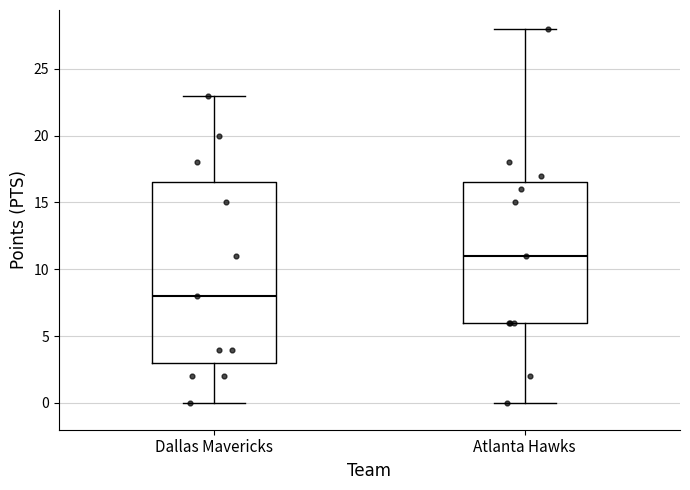

Comparing the boxes themselves (not the whiskers), which one is the tallest?

Dallas Mavericks